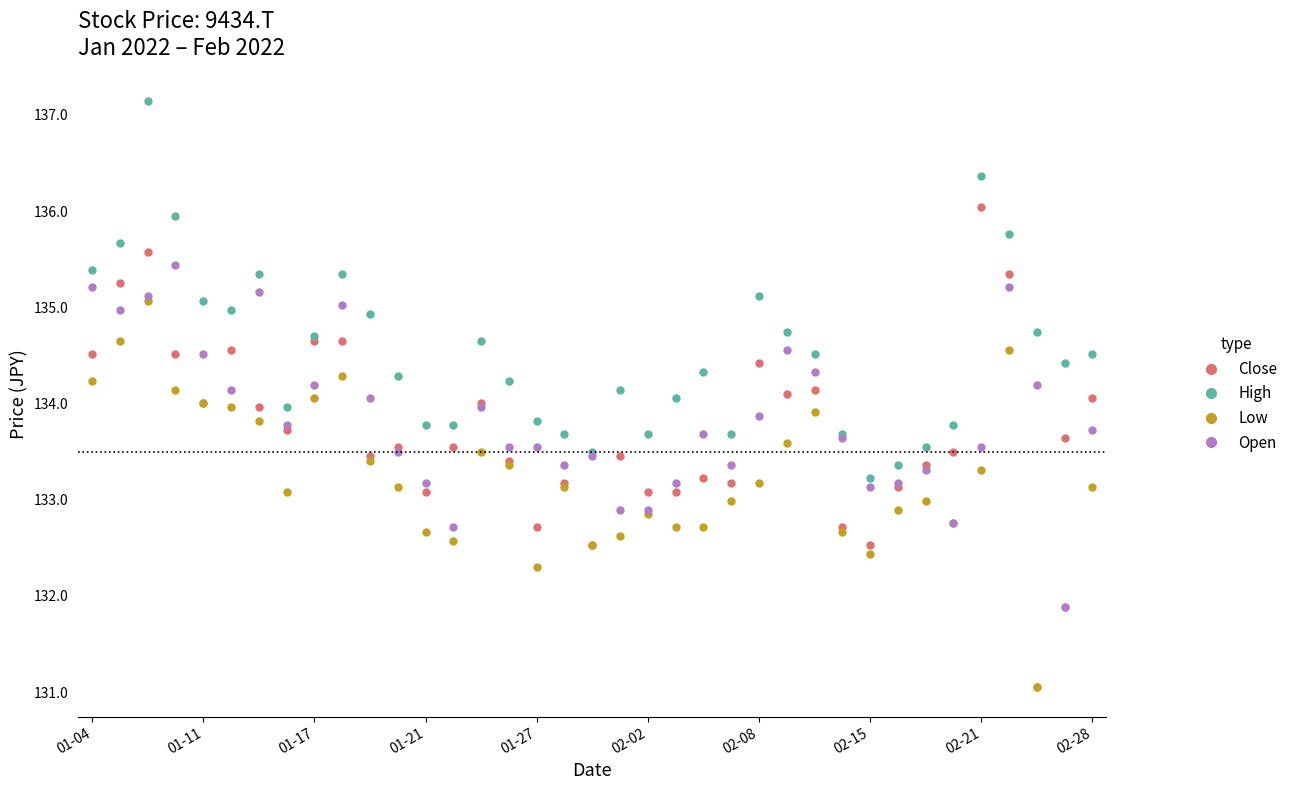

What is the sum of all High values?

4977.9